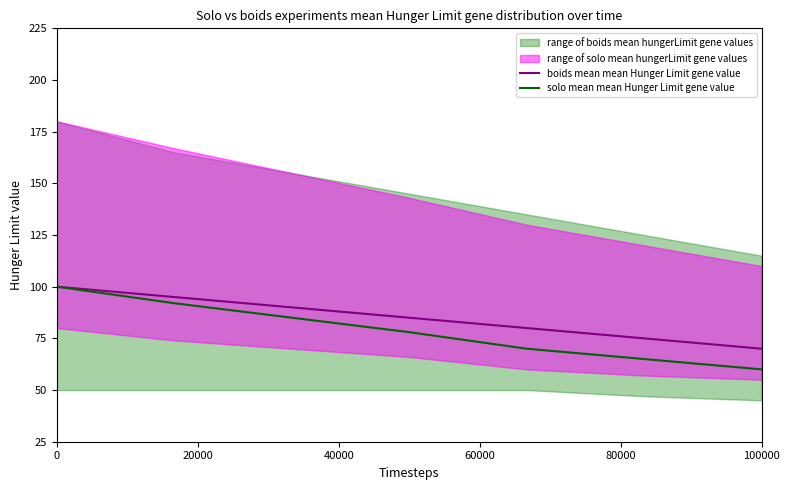

True or false: boids mean mean Hunger Limit gene value and solo mean mean Hunger Limit gene value intersect in this chart.

False